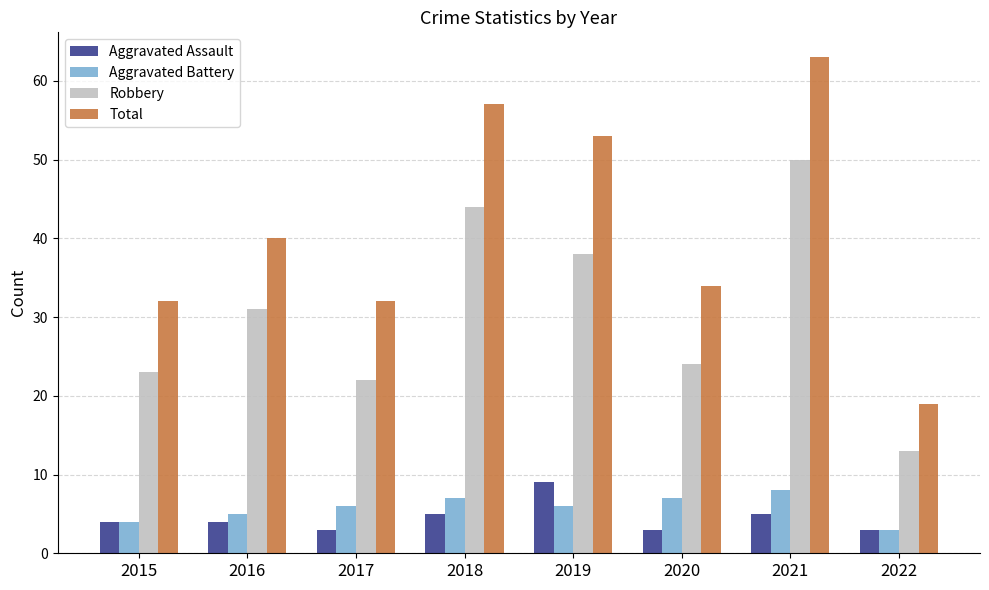

What is the difference between the second highest and second lowest values in the Aggravated Battery series?

3